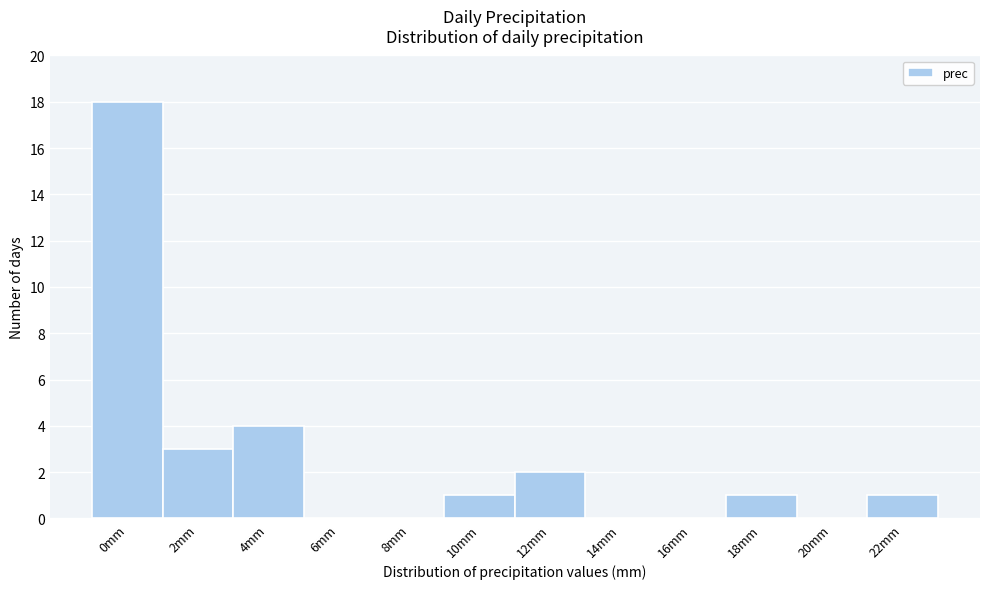

Reading left to right, extract all data points from this chart.

0mm=18	2mm=3	4mm=4	6mm=0	8mm=0	10mm=1	12mm=2	14mm=0	16mm=0	18mm=1	20mm=0	22mm=1